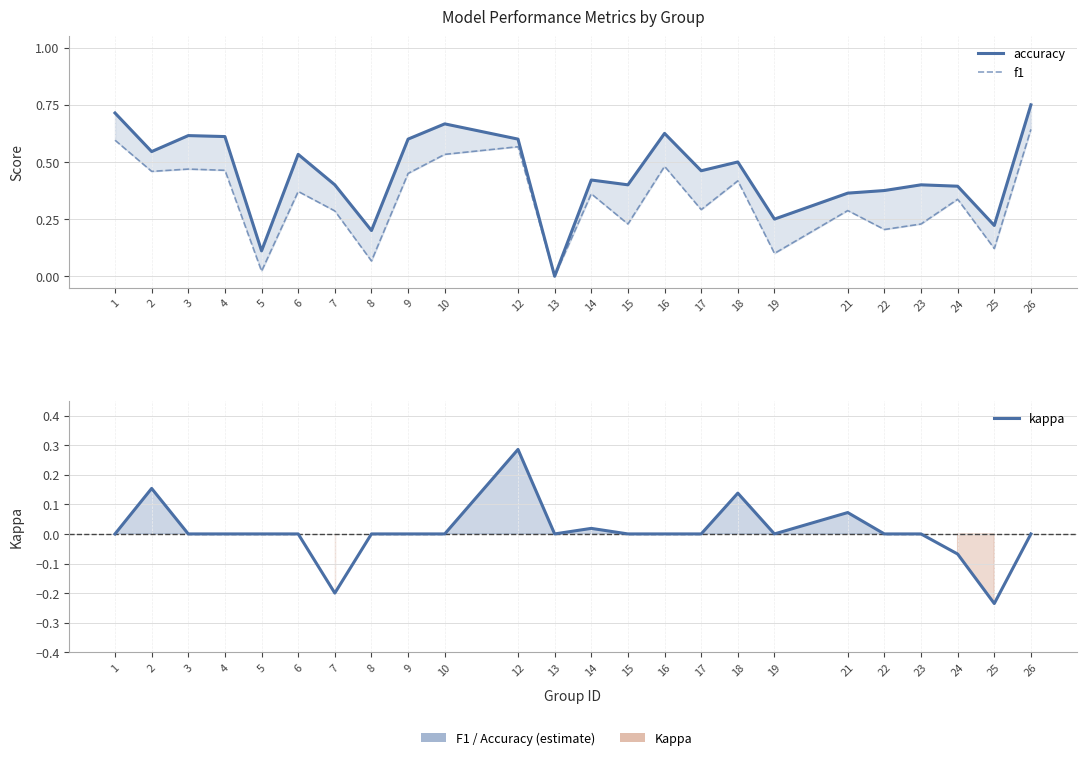

What is the sum of all f1 values?

8.0